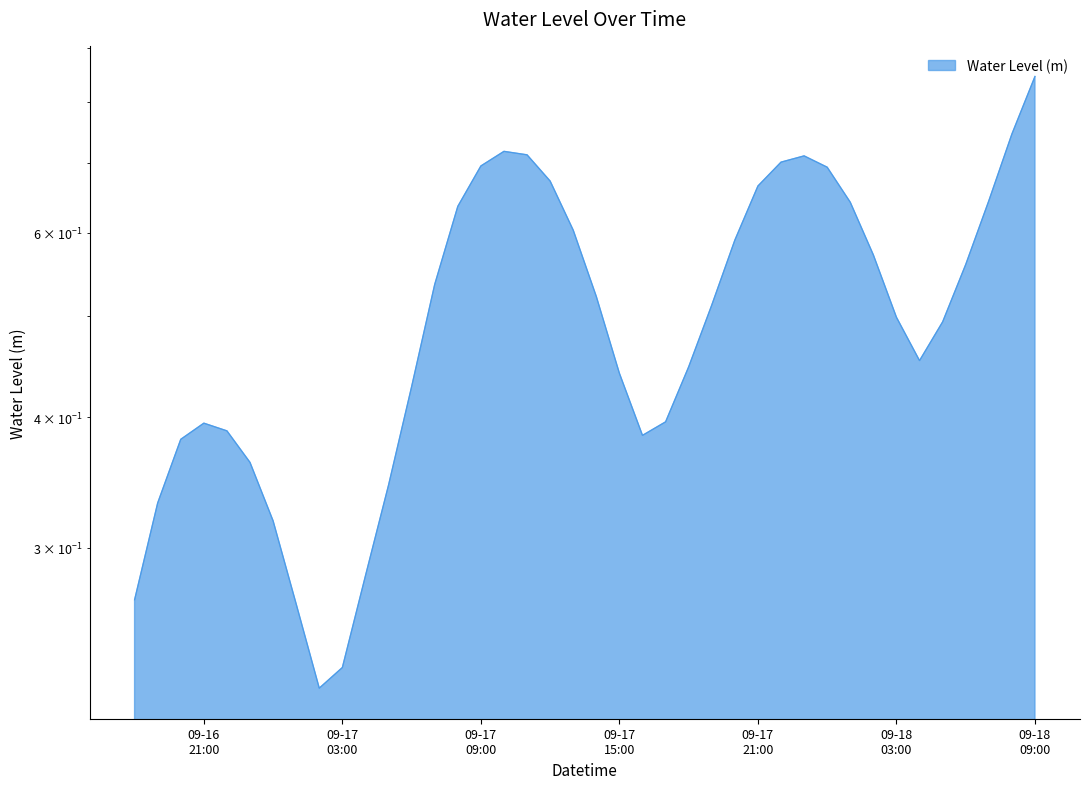

True or false: the data shows 0.7 at 2025-09-18 08:00:00.

True